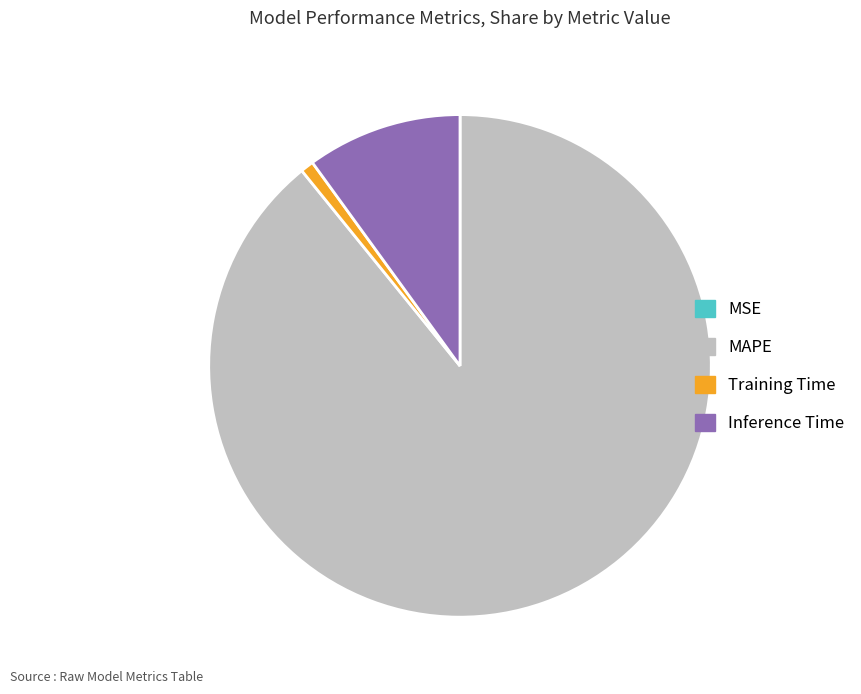

Which category has the biggest portion of the pie?

MAPE